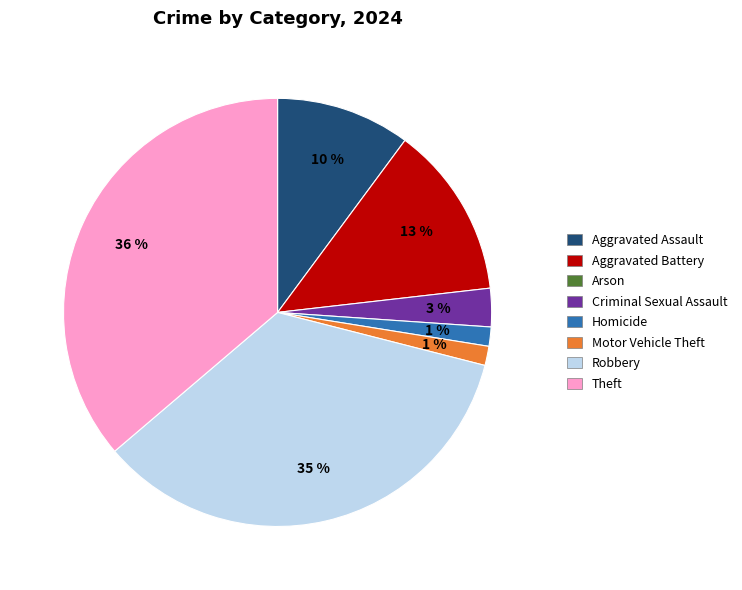

To the nearest percent, what is the difference between the largest and smallest slice percentages?

35%